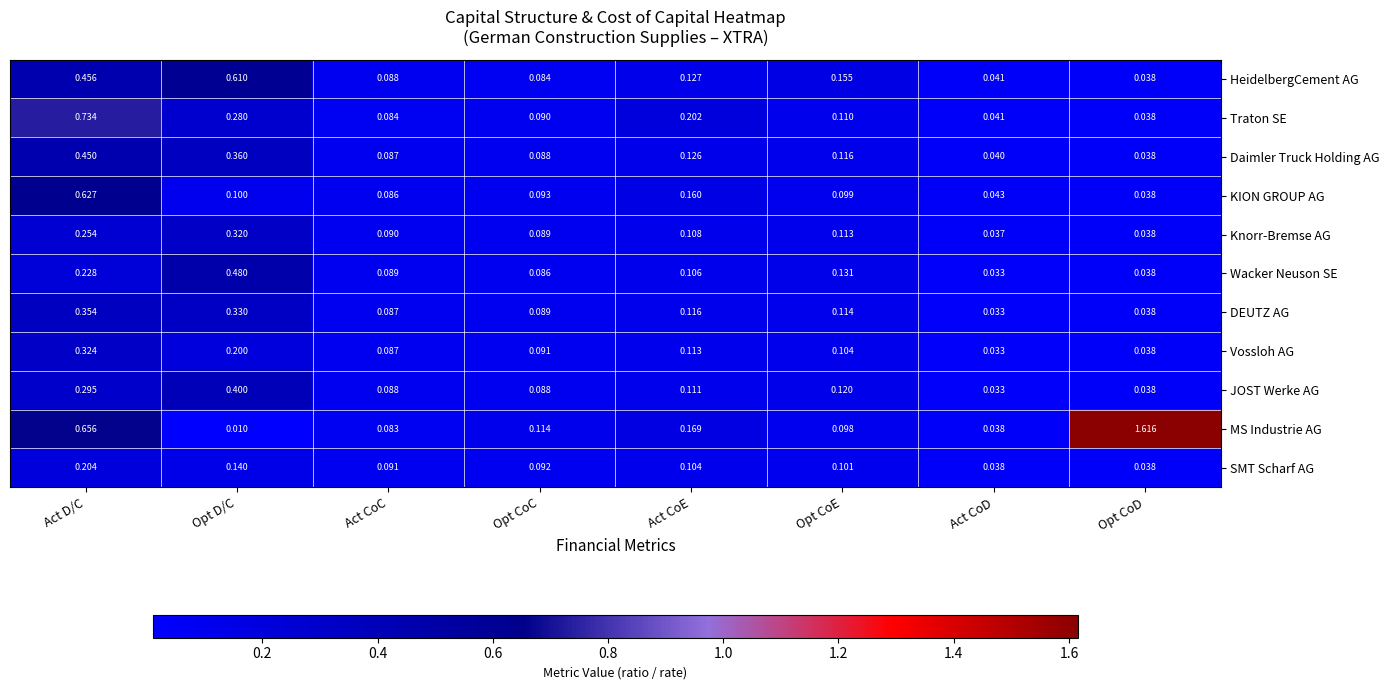

Which series has the largest total across all categories?

MS Industrie AG